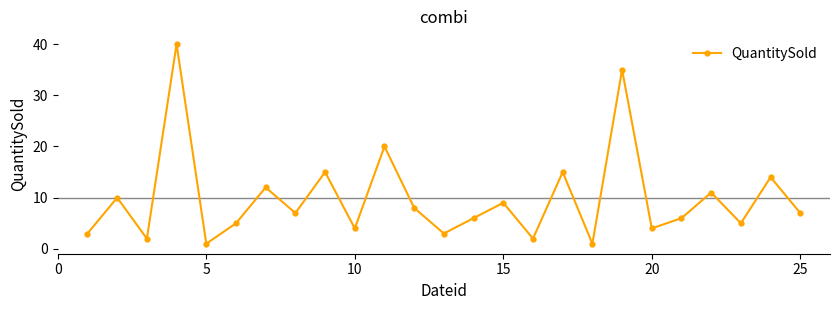

What is the average value?

10